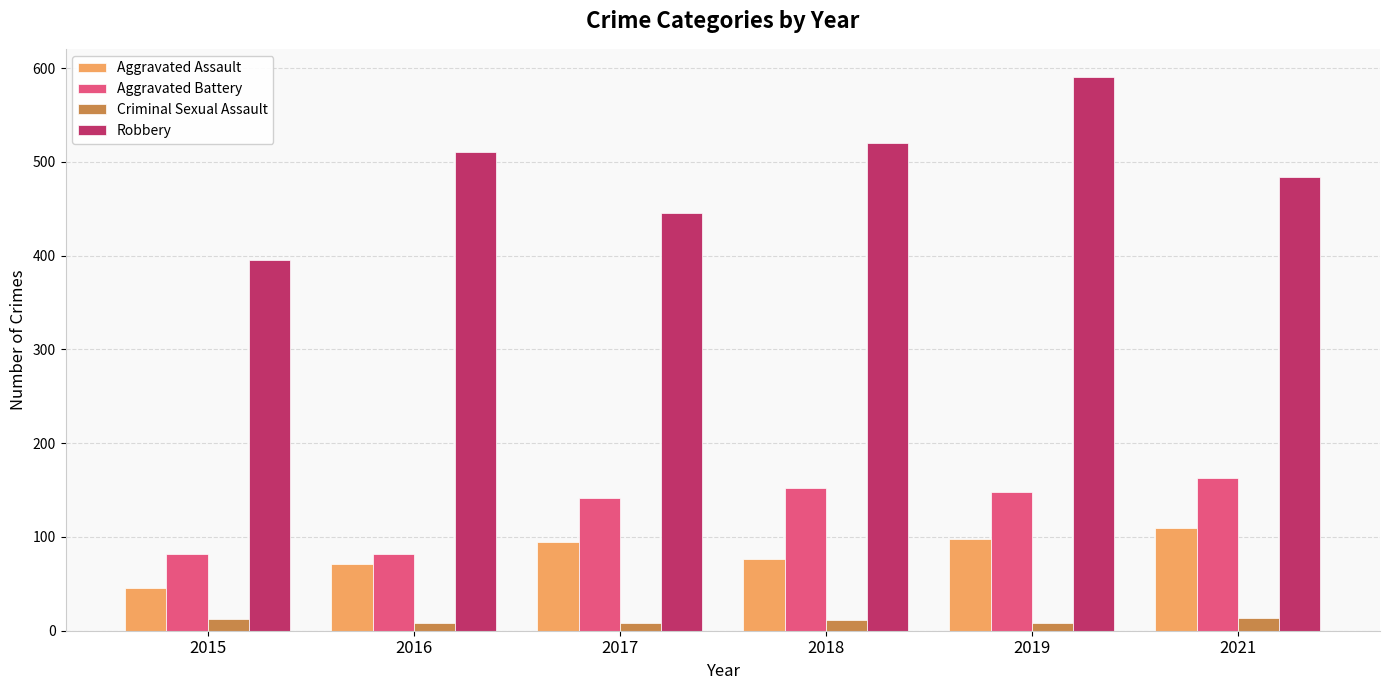

At which category does the chart reach its peak across all series?

2019